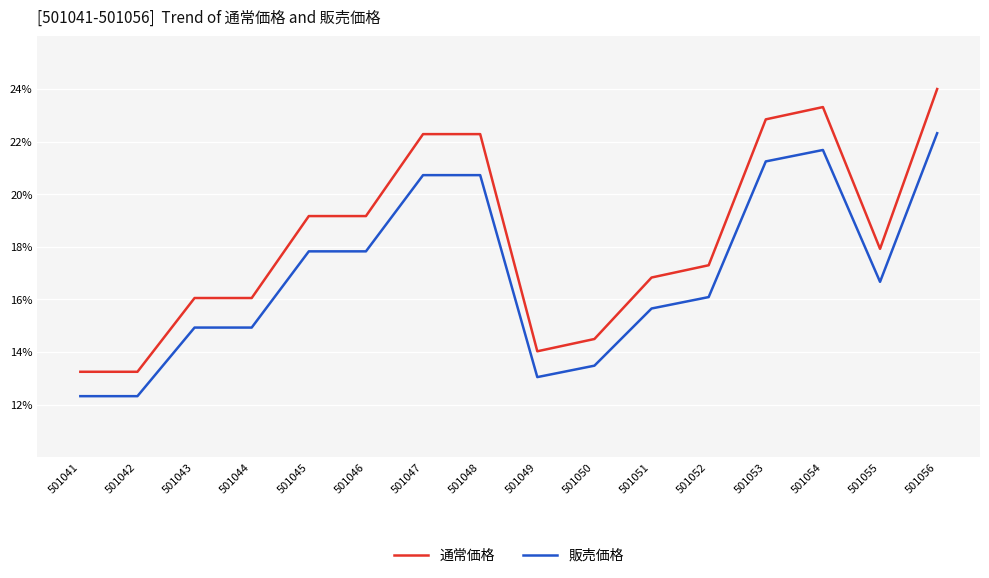

Which series has the largest total across all categories?

通常価格